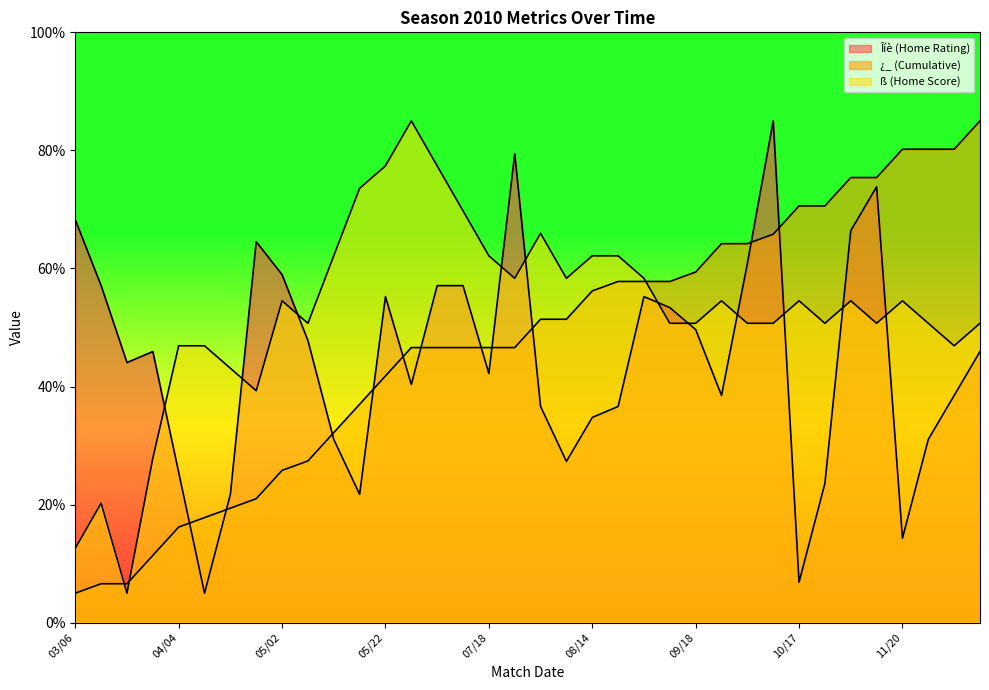

The ß (Home Score) series shows 73.6 at 05/16. True or false?

True